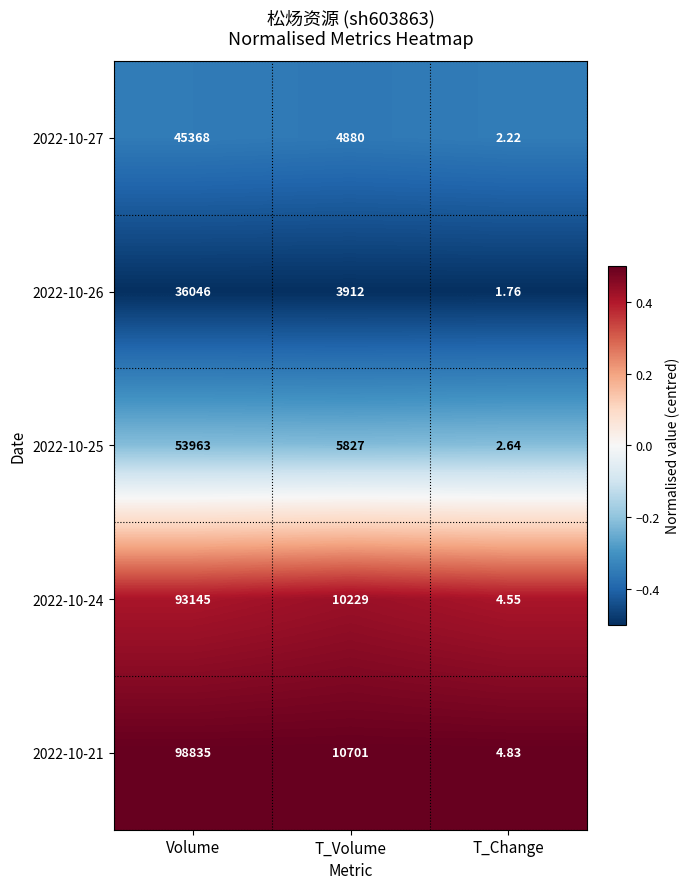

At which category is the sum across all series the highest?

Volume